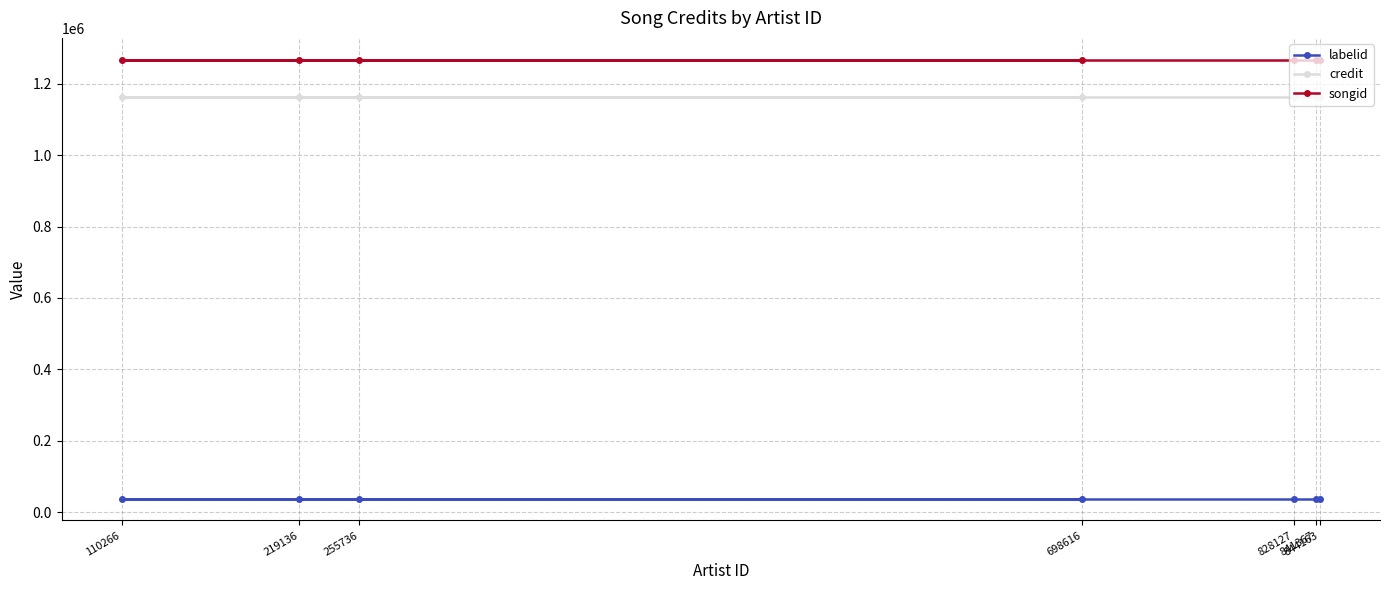

True or false: songid and labelid cross at least once.

False